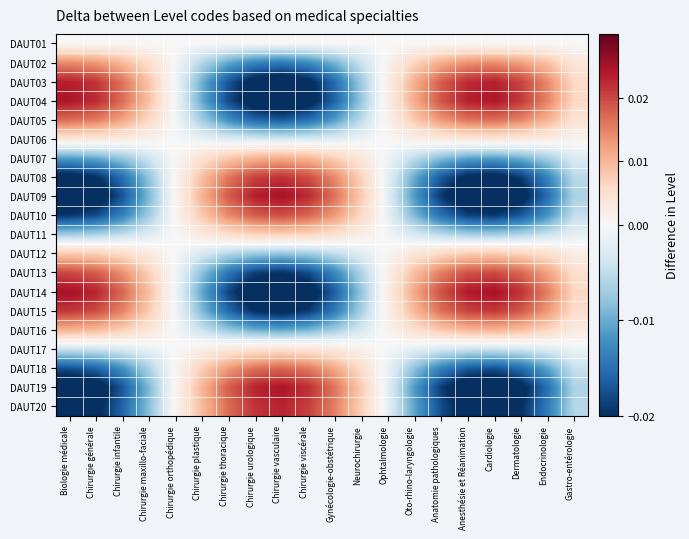

At which category is the sum across all series the highest?

Biologie médicale